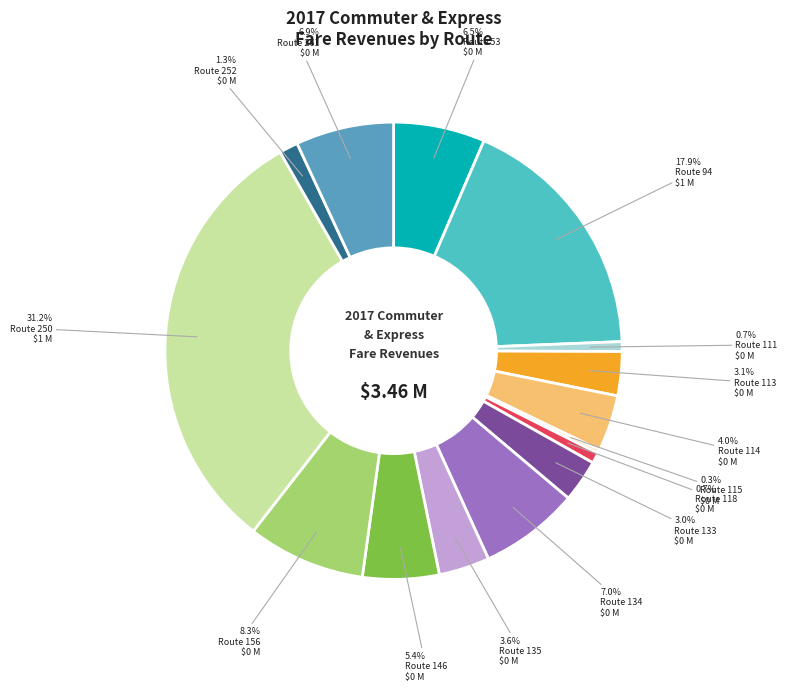

What is the smallest slice in the pie chart?

Route 115